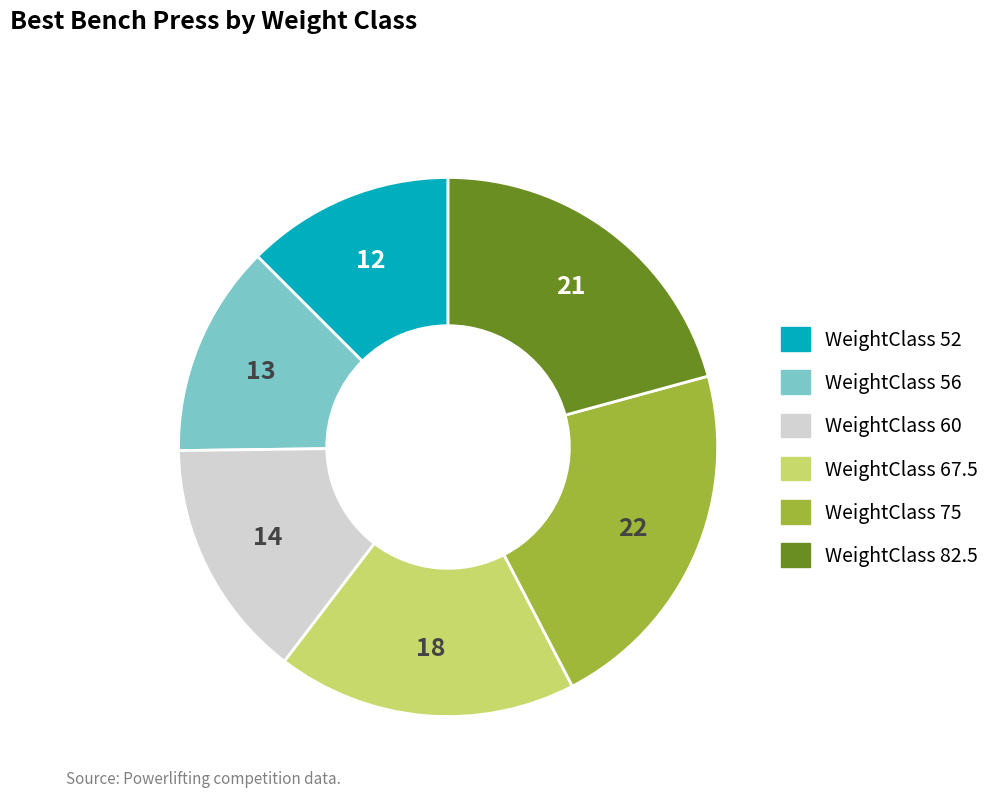

Does any single category account for the majority?

No